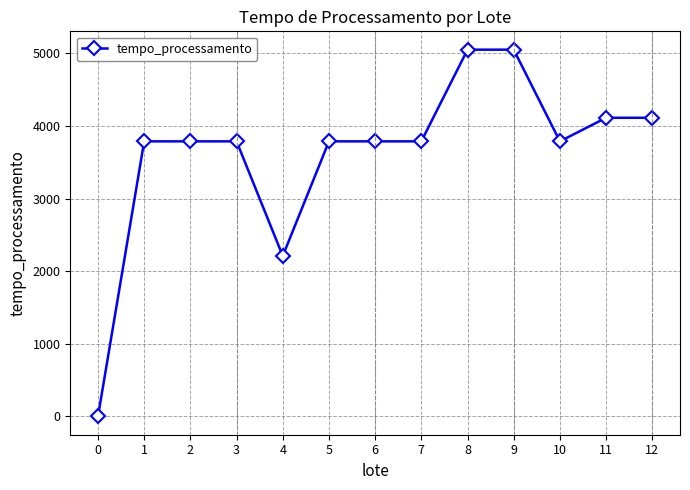

Is it true that the value at 0 is -2795.5?

False